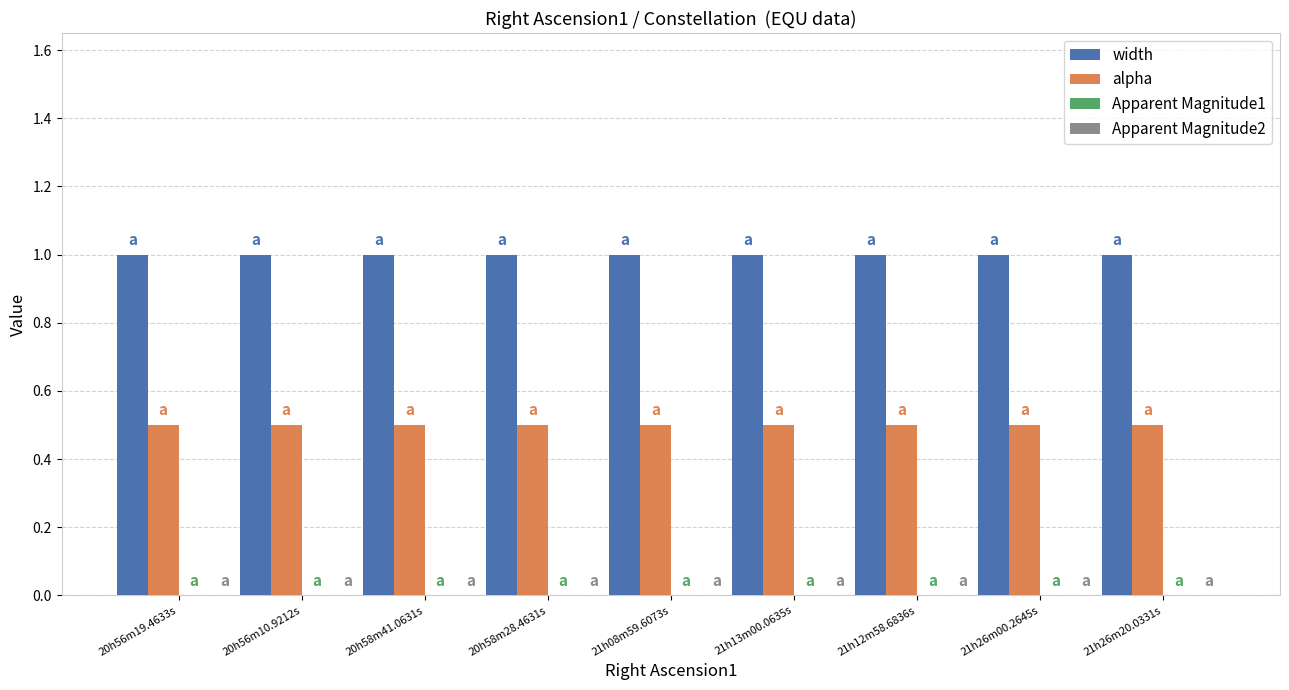

What is the label of the 7th bar from the left?

21h12m58.6836s